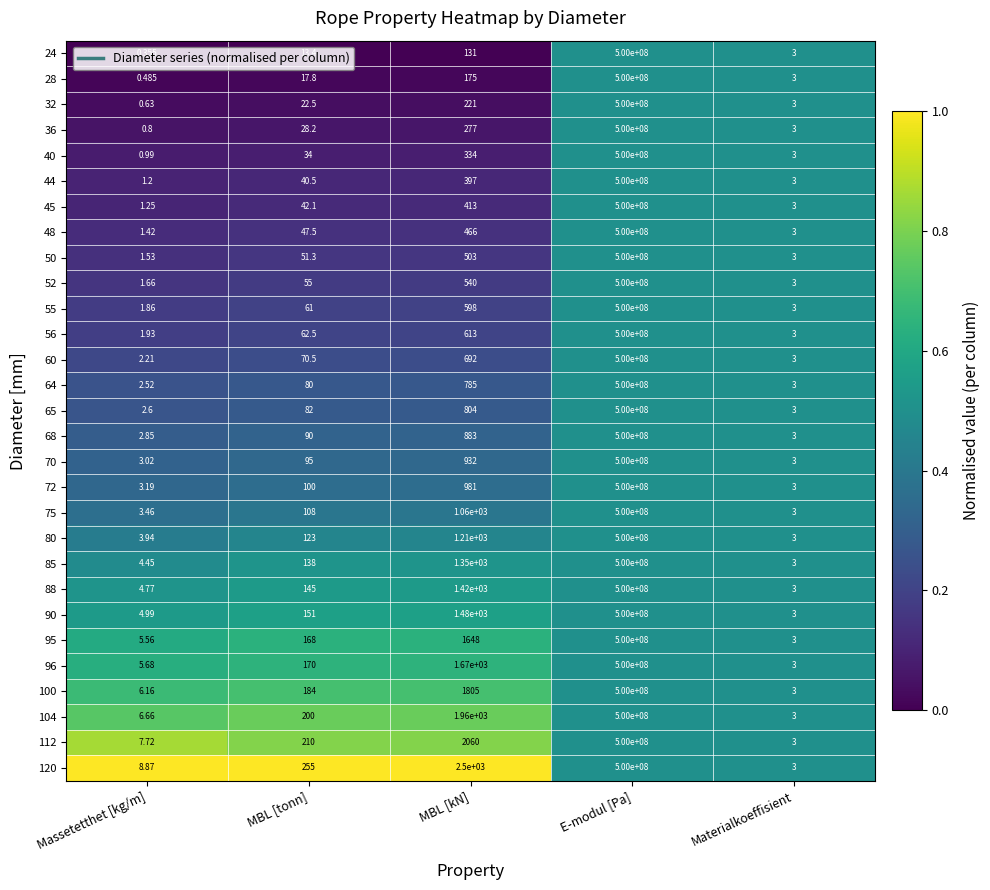

Is the value of 64 at Massetetthet [kg/m] greater than the value of 45 at E-modul [Pa]?

No